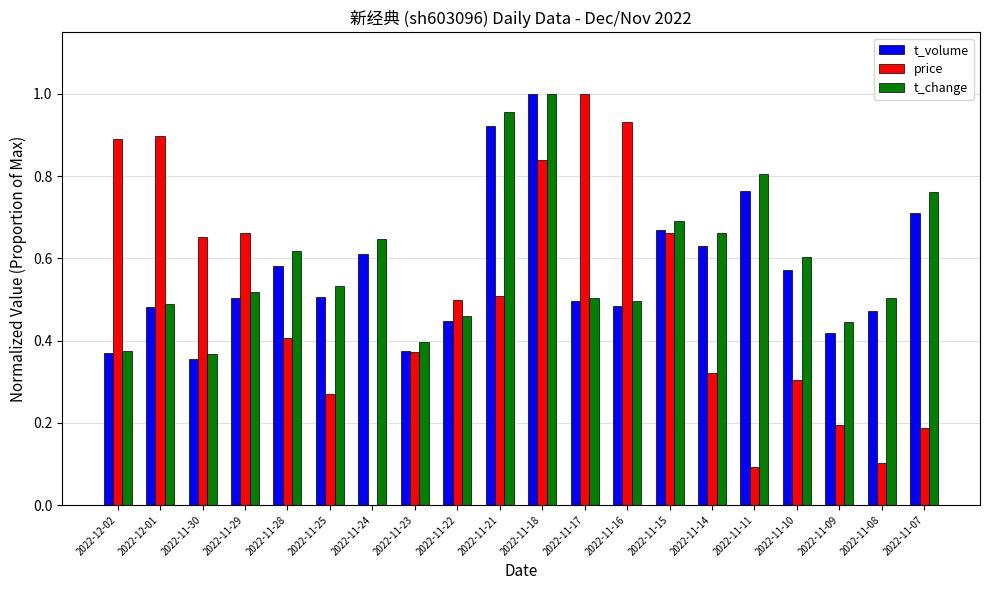

At which label does t_change reach its peak?

2022-11-18